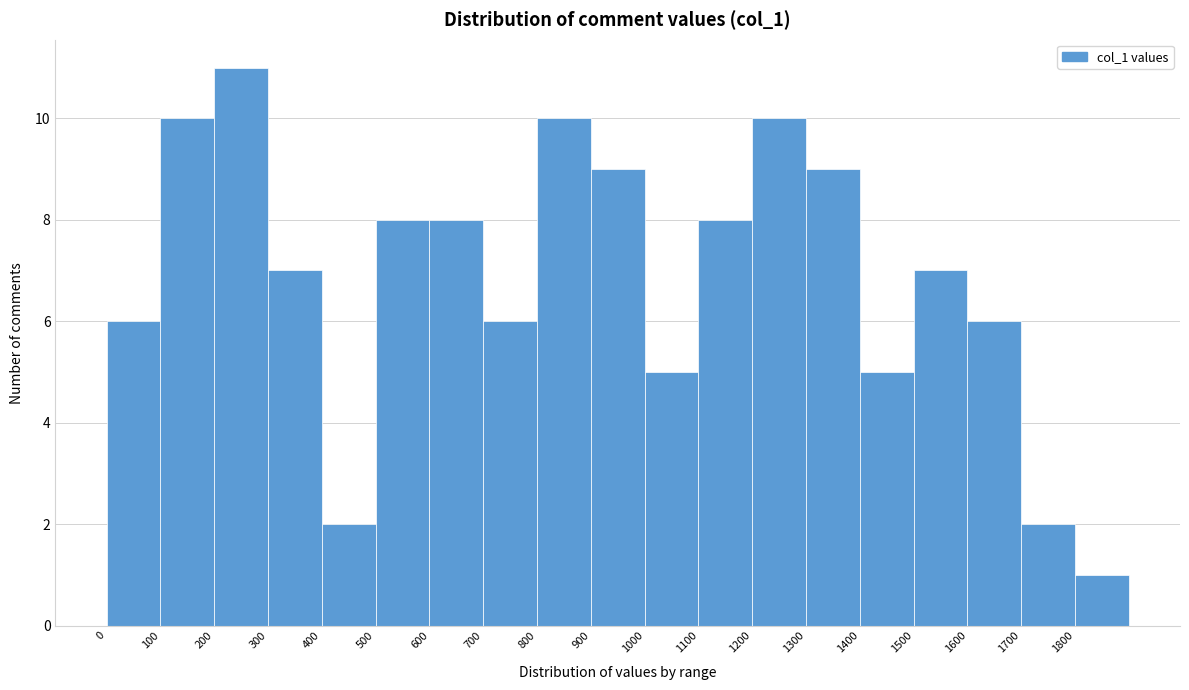

How tall is the bar that spans 400 to 500 on the x-axis? The values are not printed on the chart, so give them approximately, as read against the axis.

2